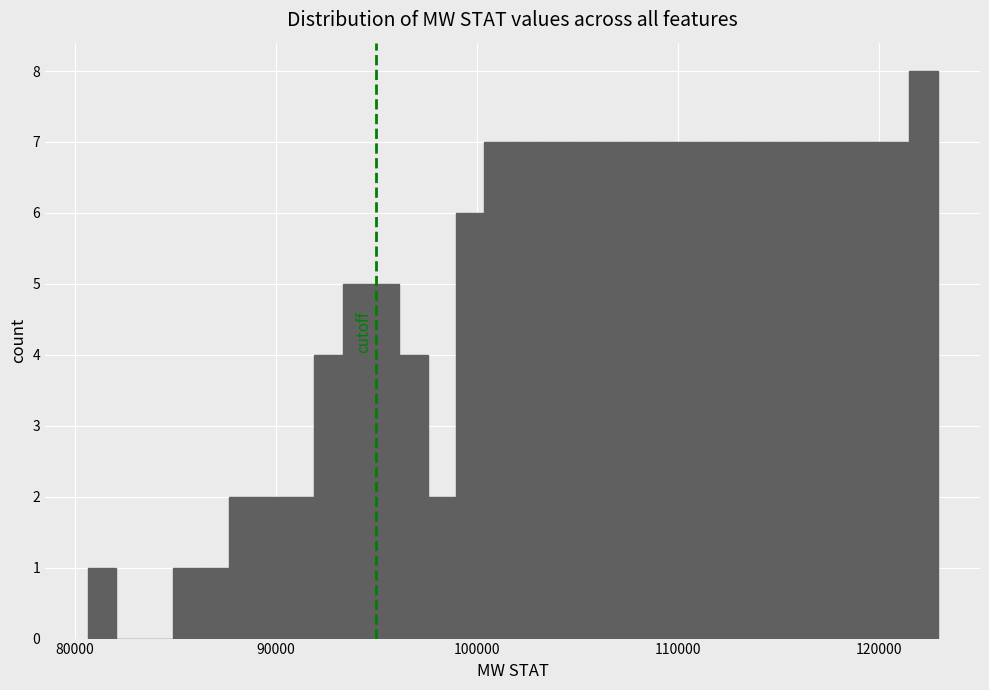

Around what value on the x-axis is the tallest bar? Give the approximate position of its centre, as read against the axis.

122000